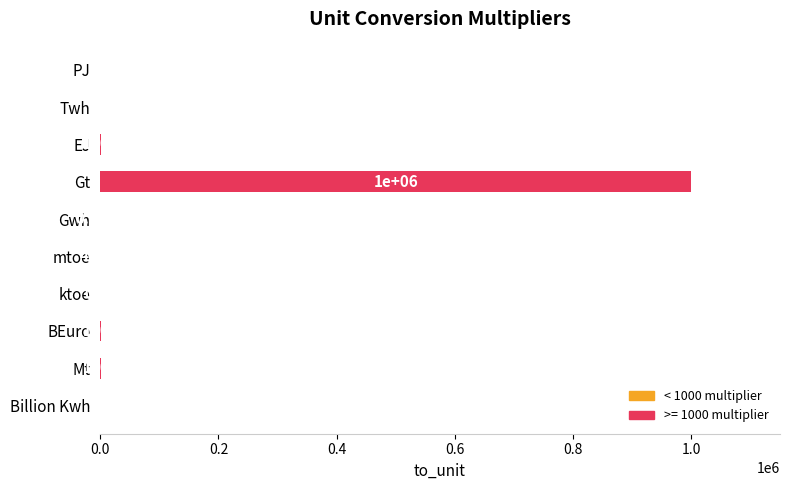

Between Twh and PJ, which is larger?

Twh